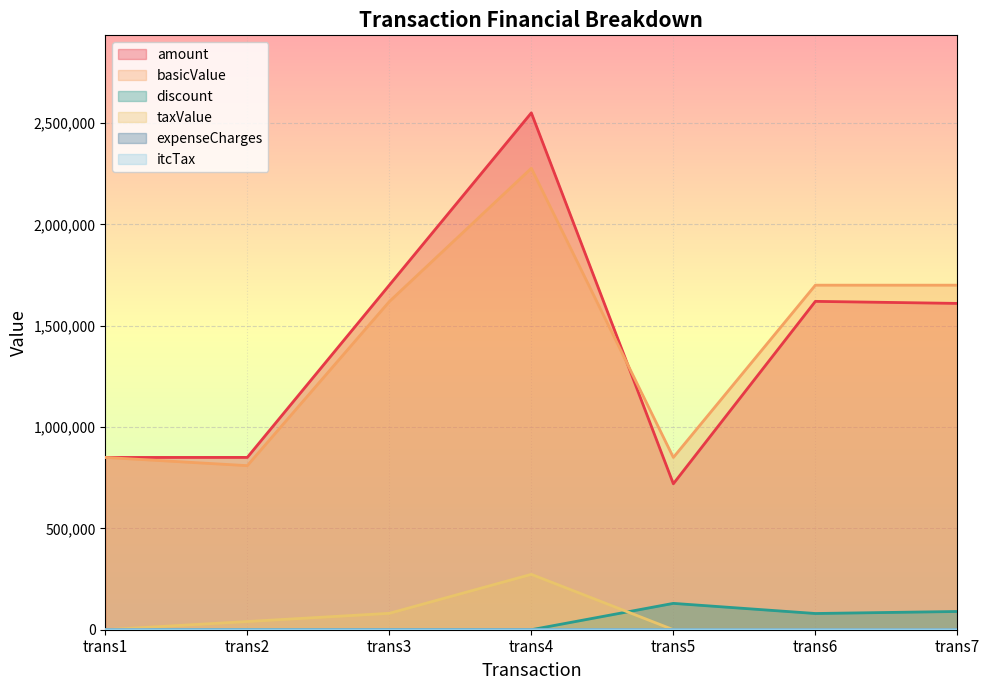

Between trans2 and trans4, which is larger?

trans4